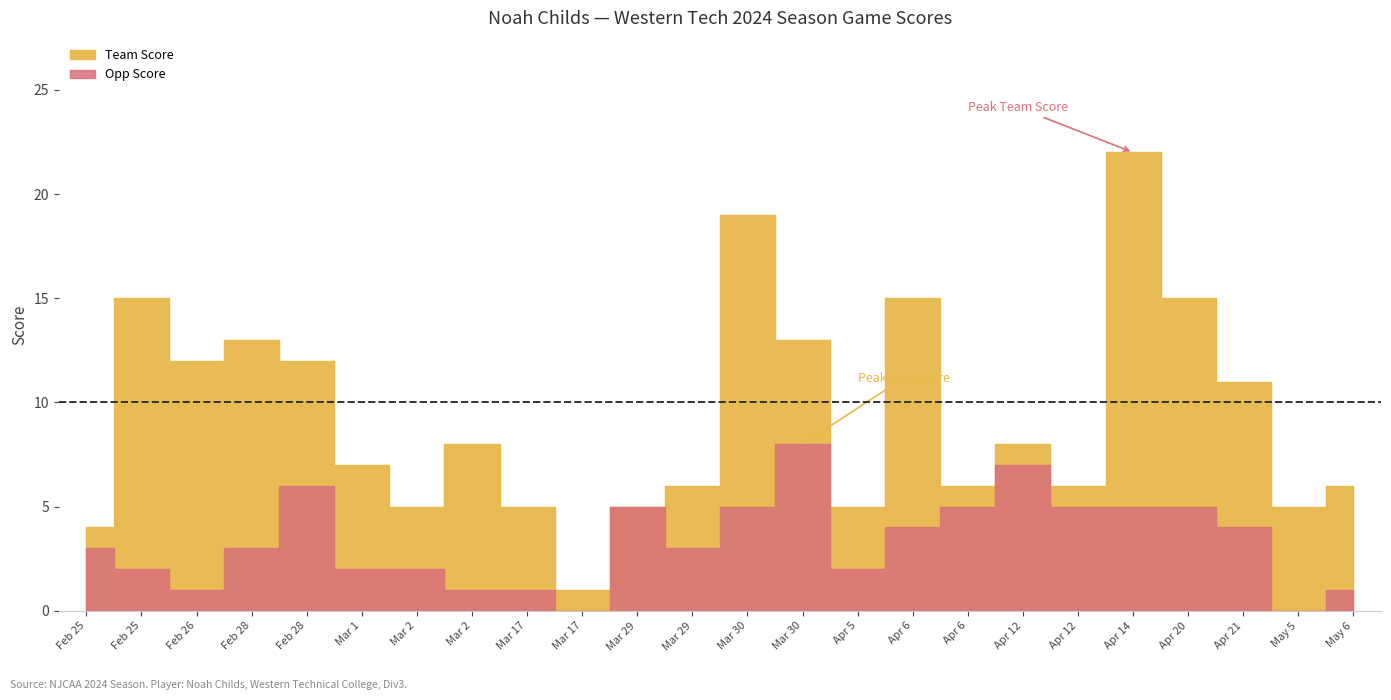

True or false: Team Score has a value of 22 at Apr 14.

True